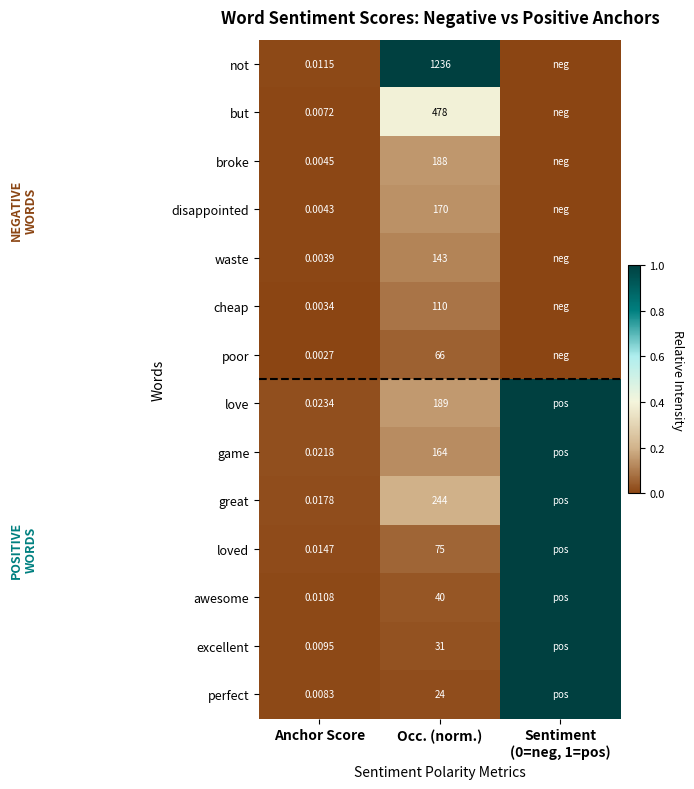

The value of awesome at Anchor Score is 0.0. True or false?

False